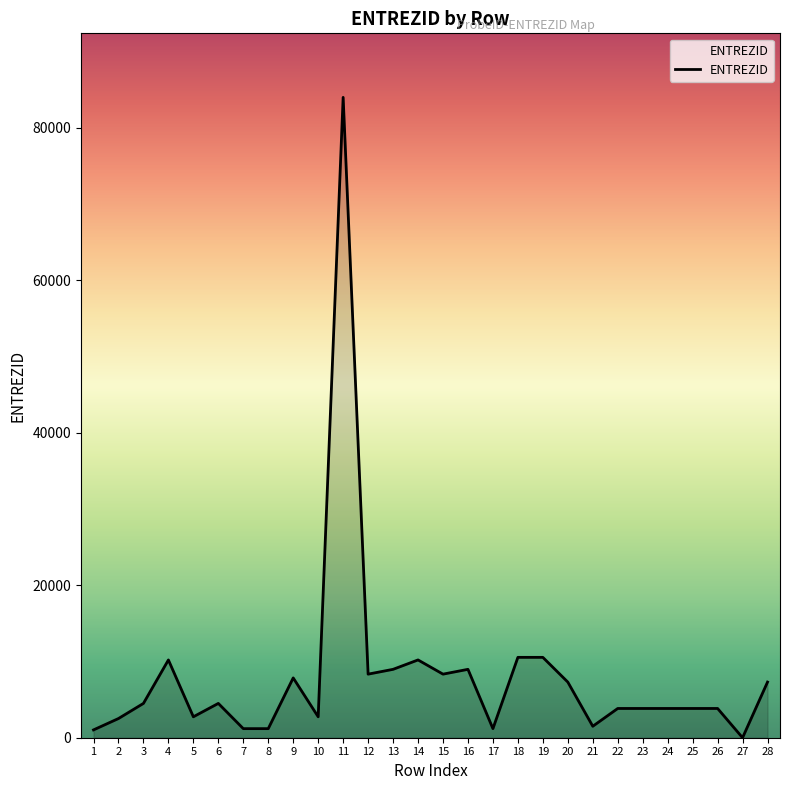

What is the sum of the values at 21 and 5?

4248